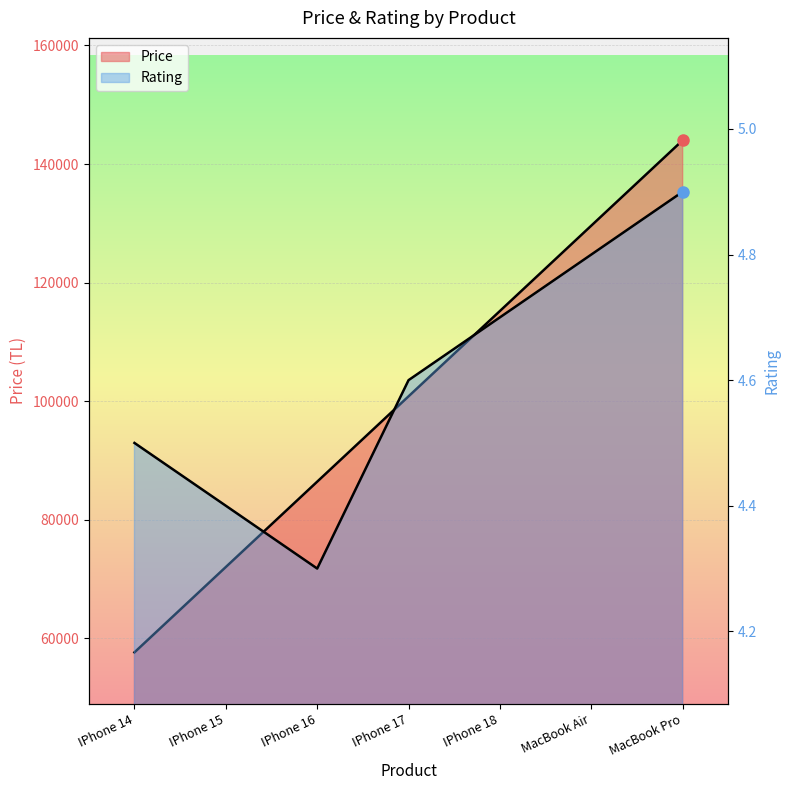

What is the smallest value displayed?

4.3